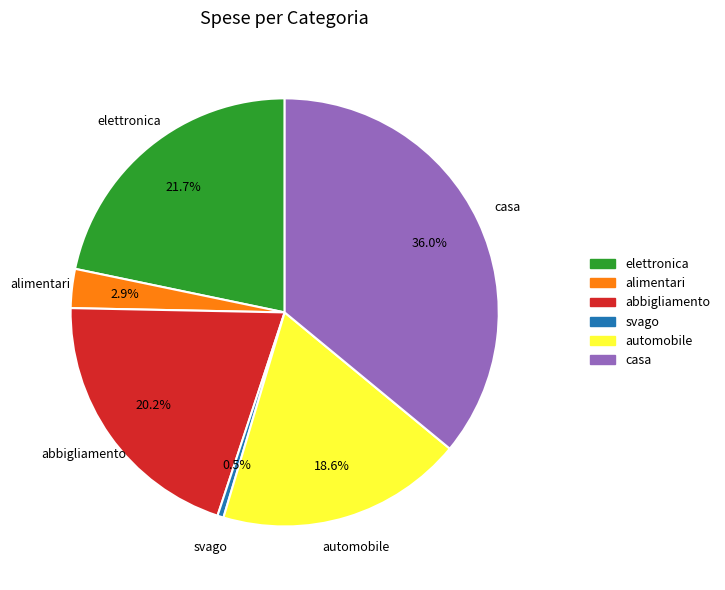

Count the number of slices in the pie.

6